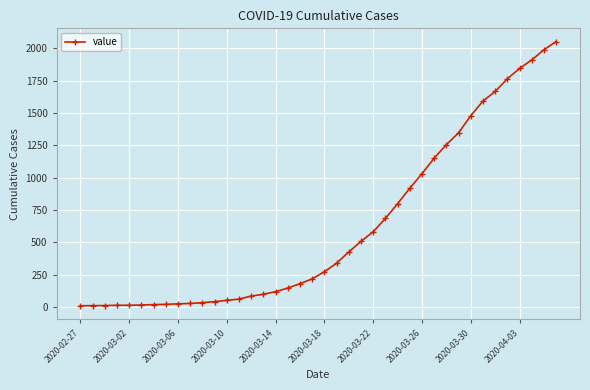

How many categories are shown in the chart?

40